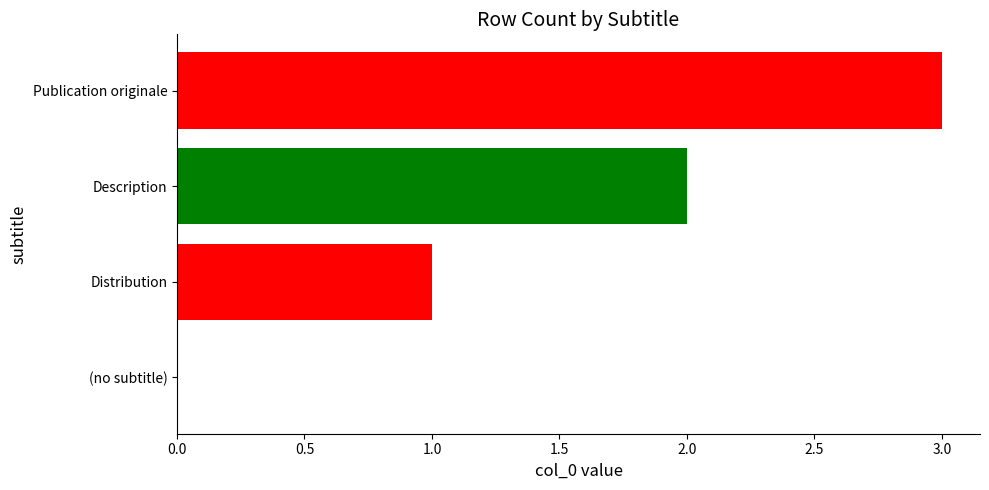

Approximately how many times larger is the value at Publication originale compared to Description?

1.5